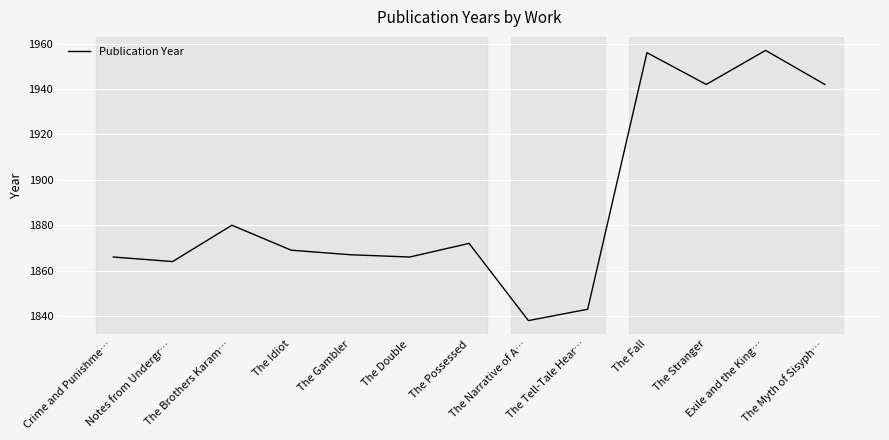

Reading left to right, extract all data points from this chart.

Crime and Punishme…=1866	Notes from Undergr…=1864	The Brothers Karam…=1880	The Idiot=1869	The Gambler=1867	The Double=1866	The Possessed=1872	The Narrative of A…=1838	The Tell-Tale Hear…=1843	The Fall=1956	The Stranger=1942	Exile and the King…=1957	The Myth of Sisyph…=1942